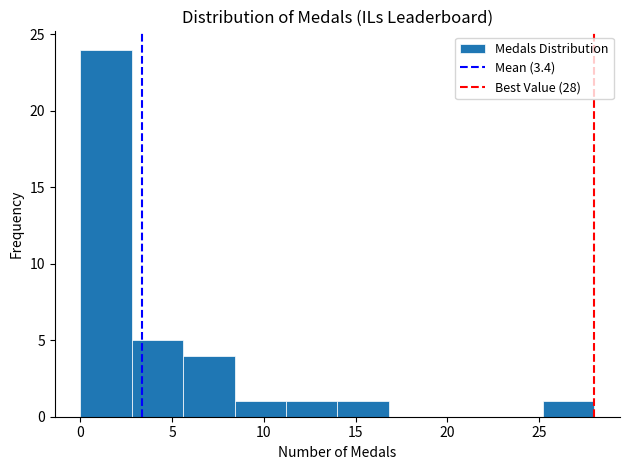

Reading left to right, transcribe this chart: for each bar, give the range it covers on the x-axis and its height. Neither the bar edges nor the heights are printed on the chart, so give them approximately, as read against the axes.

0.0 to 2.8: 24
2.8 to 5.6: 5
5.6 to 8.4: 4
8.4 to 11.2: 1
11.2 to 14.0: 1
14.0 to 16.8: 1
16.8 to 19.6: 0
19.6 to 22.4: 0
22.4 to 25.2: 0
25.2 to 28.0: 1